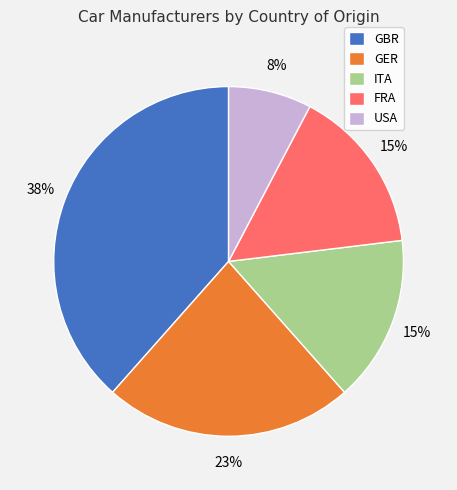

Which slice is the smallest?

USA